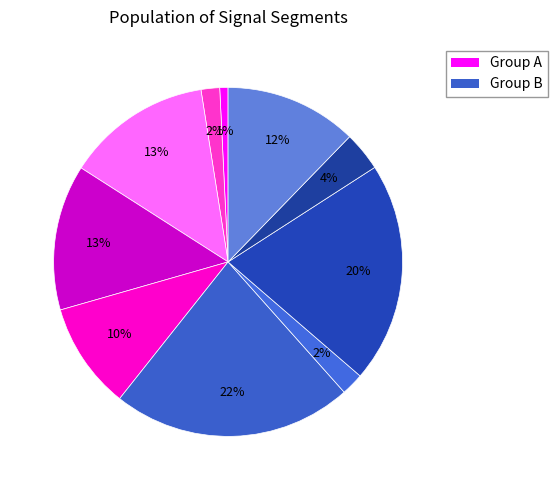

Count the number of slices in the pie.

10